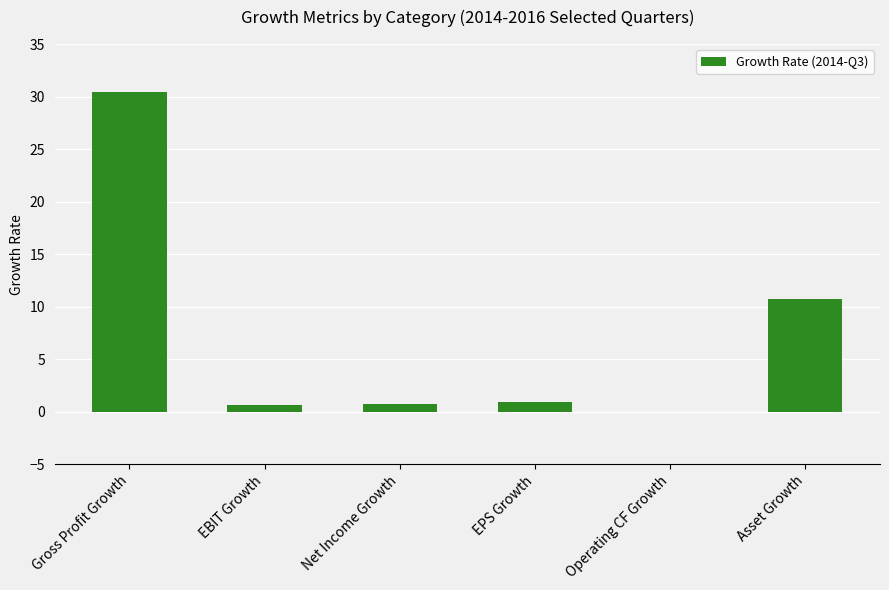

Between EPS Growth and Gross Profit Growth, which is larger?

Gross Profit Growth